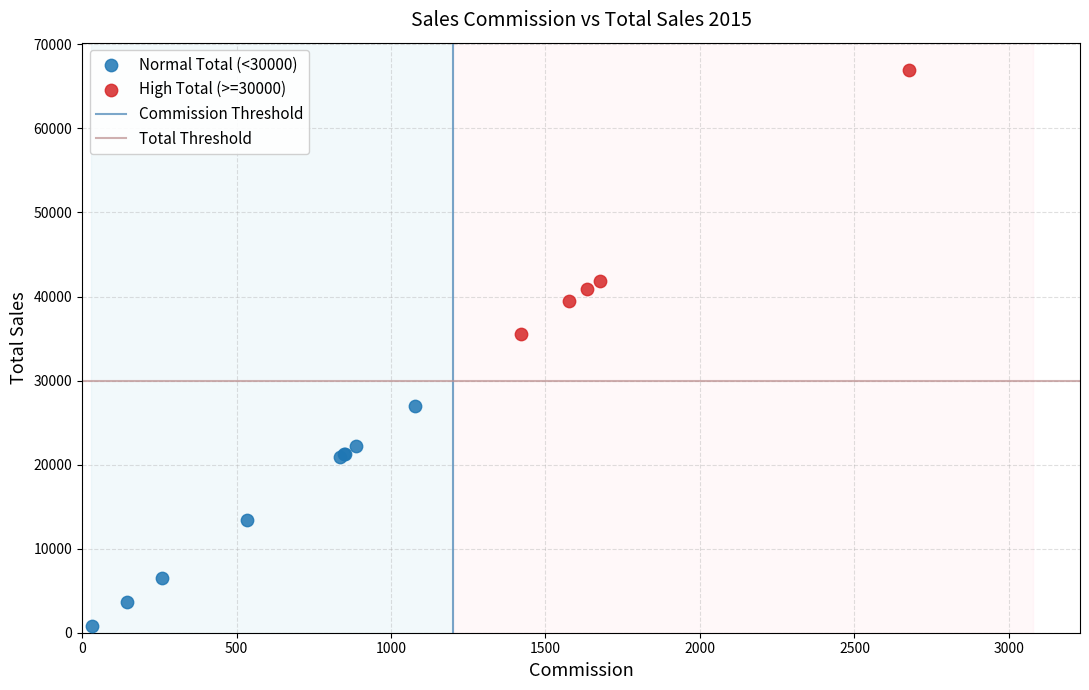

Which series reaches the minimum Y coordinate?

Normal Total (<30000)